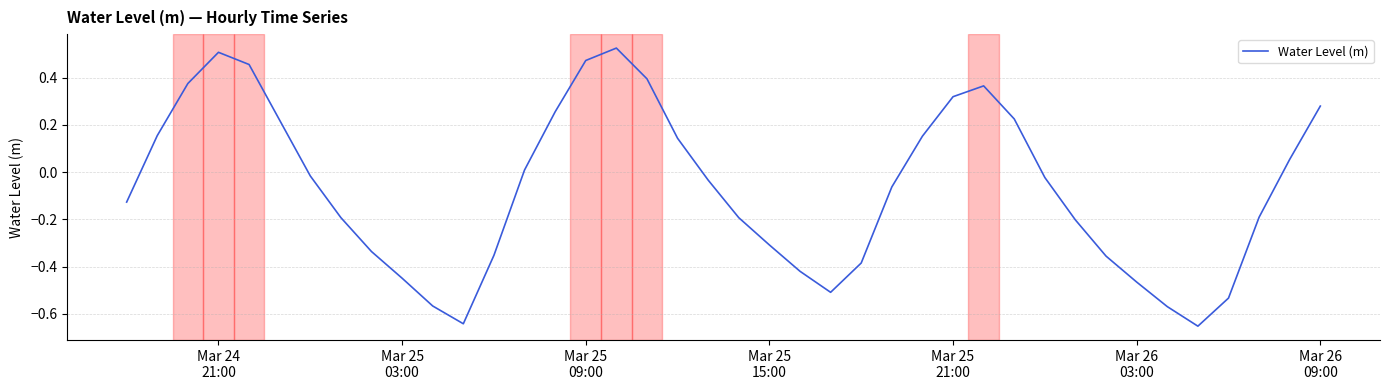

What is the difference between the maximum and minimum values?

1.2